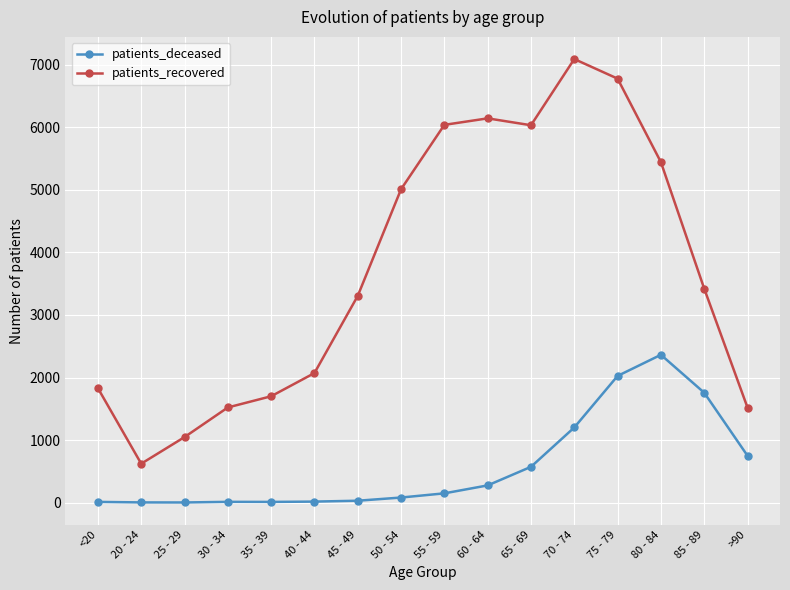

Which series has the widest spread of values?

patients_recovered